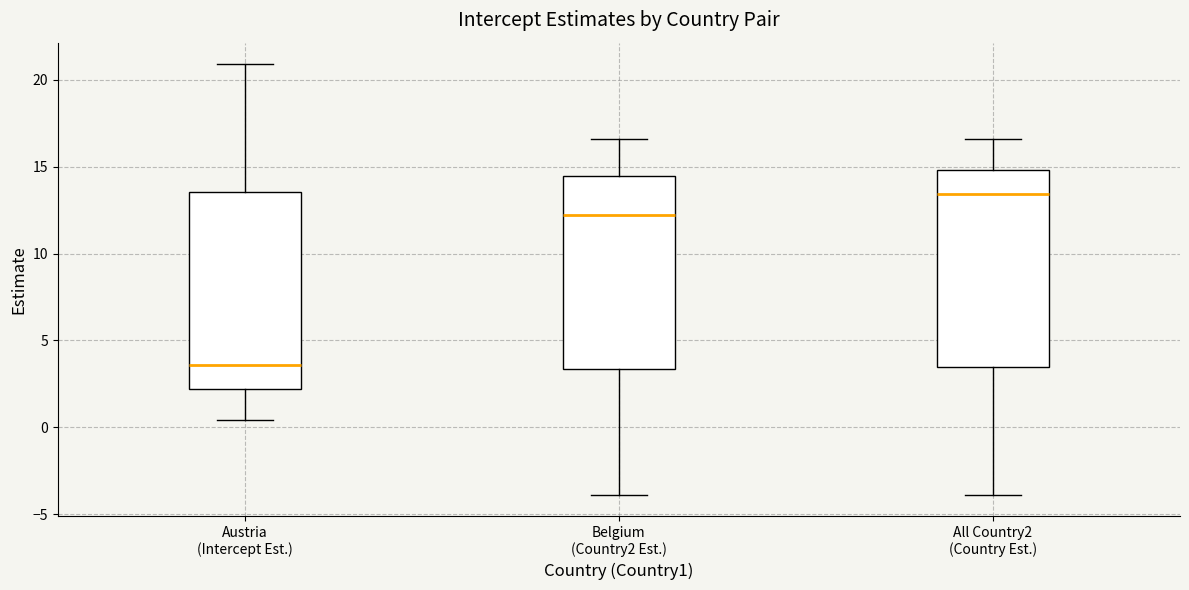

Reading left to right, read every box against the y-axis: the position of its median line, the range the box covers, and the ends of its whiskers. The values are not printed on the chart, so give them approximately, as read against the axis.

Austria (Intercept Est.): median 3.5, box 2.0 to 13.5, whiskers 0.5 to 21.0
Belgium (Country2 Est.): median 12.0, box 3.5 to 14.5, whiskers -4.0 to 16.5
All Country2 (Country Est.): median 13.5, box 3.5 to 15.0, whiskers -4.0 to 16.5